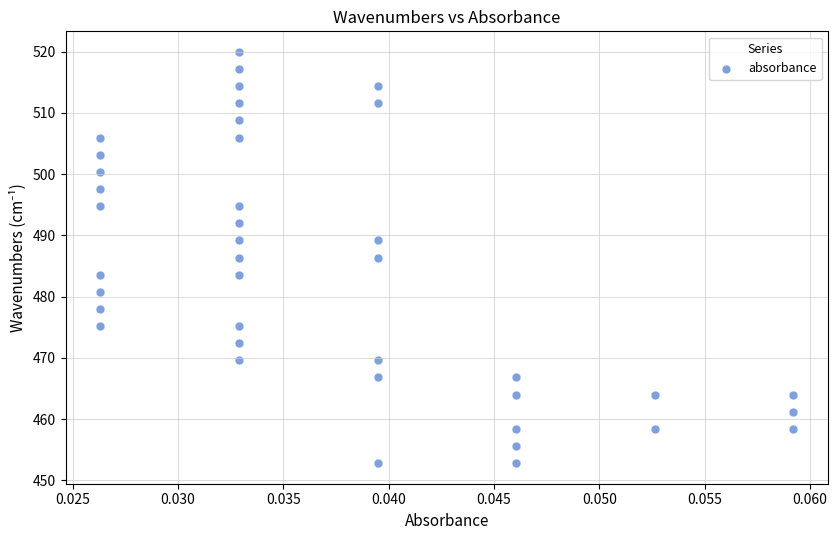

What is the range of Y values (max minus min)?

67.1